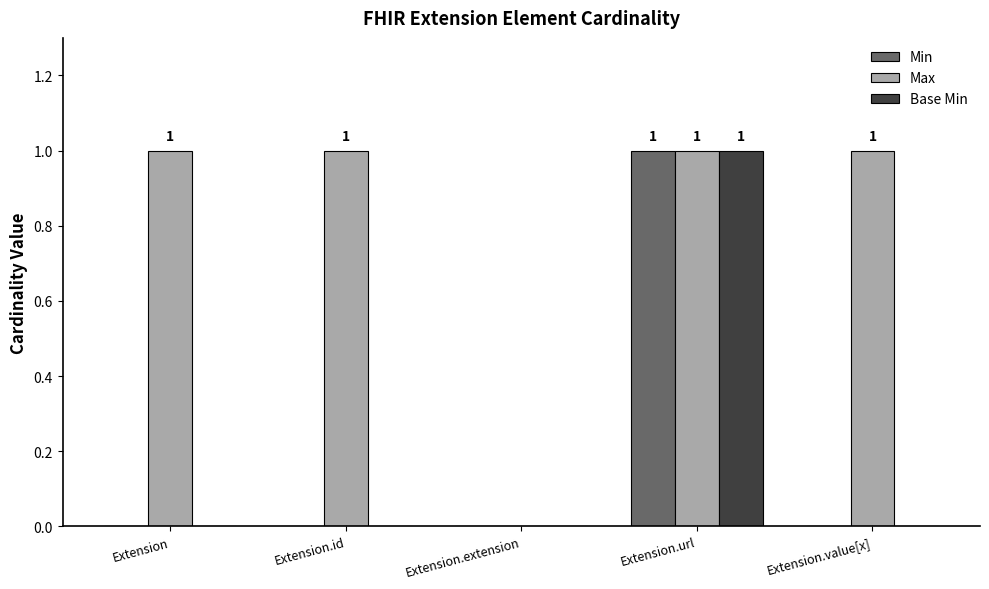

What is the total value across all series at Extension.id?

1